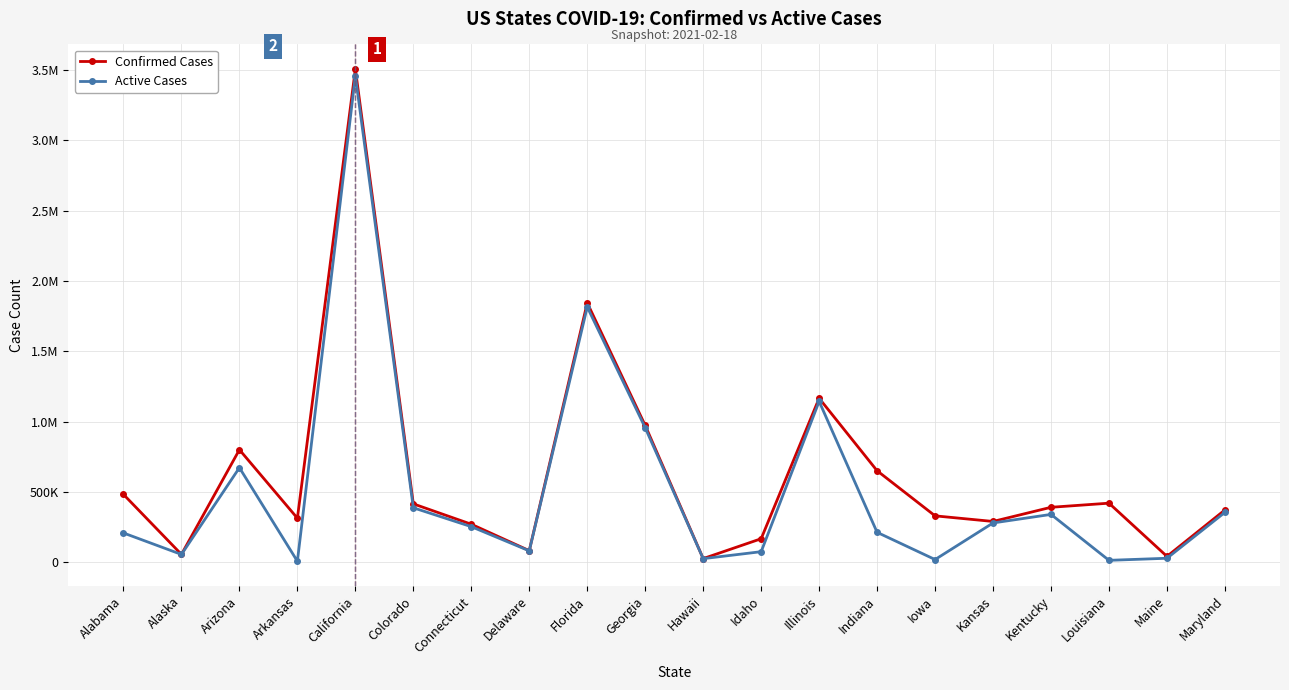

Which series has the widest spread of values?

Confirmed Cases